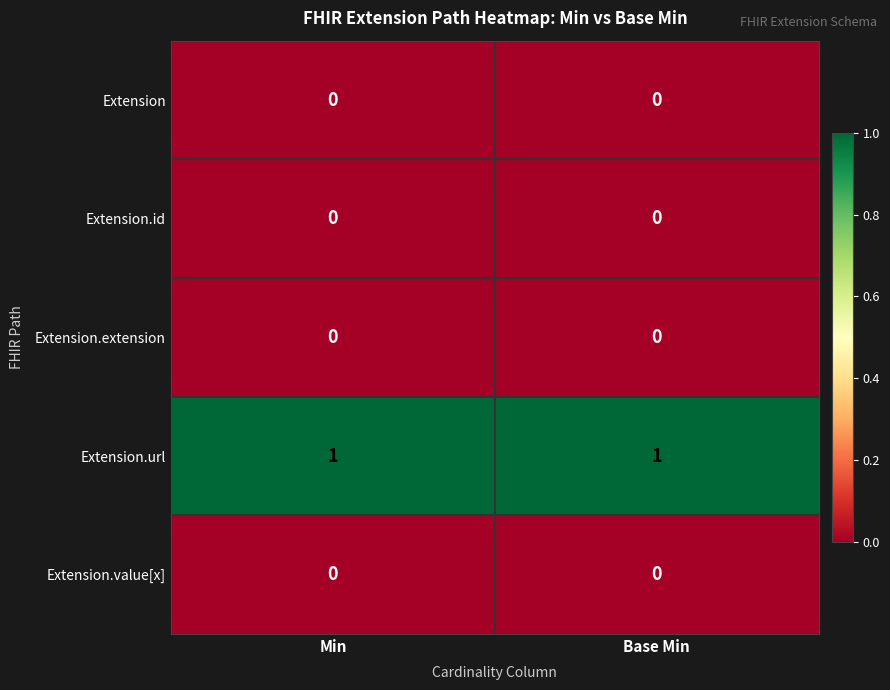

True or false: Extension.url has a value of 1 at Base Min.

True